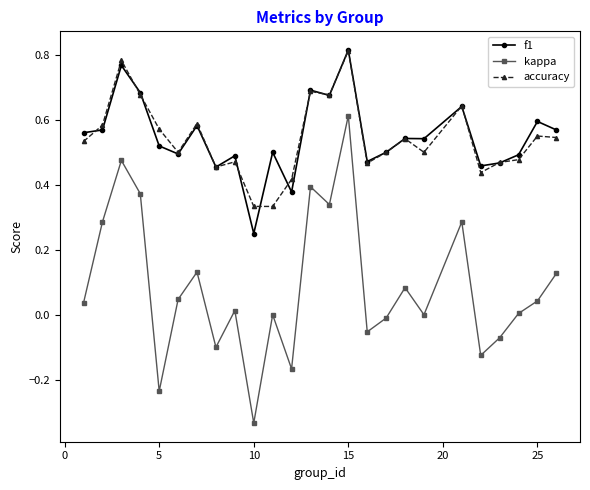

True or false: kappa and f1 cross at least once.

False